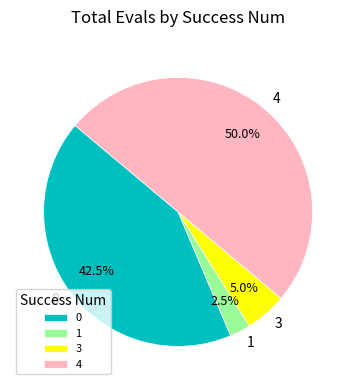

Which slice is the largest?

4